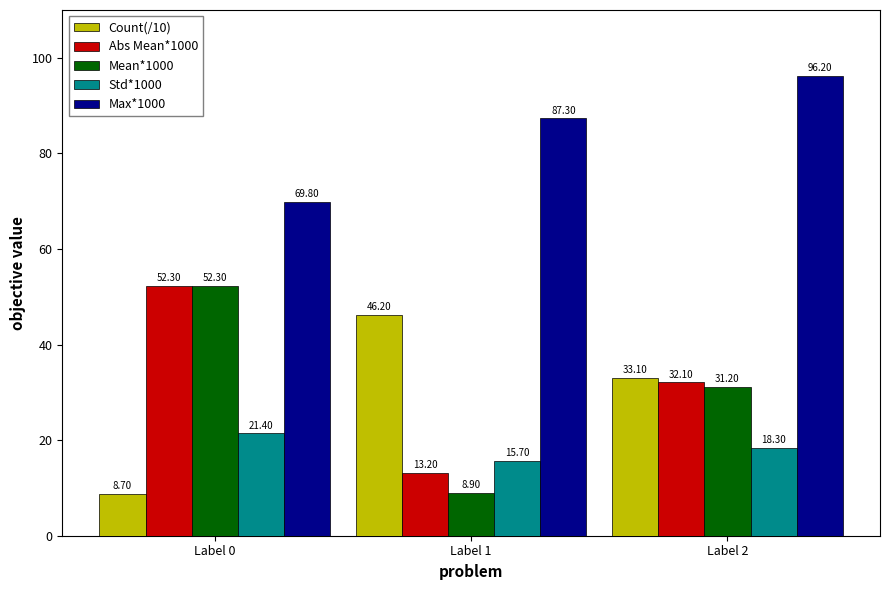

What is the spread (max minus min) of values at Label 1?

78.4